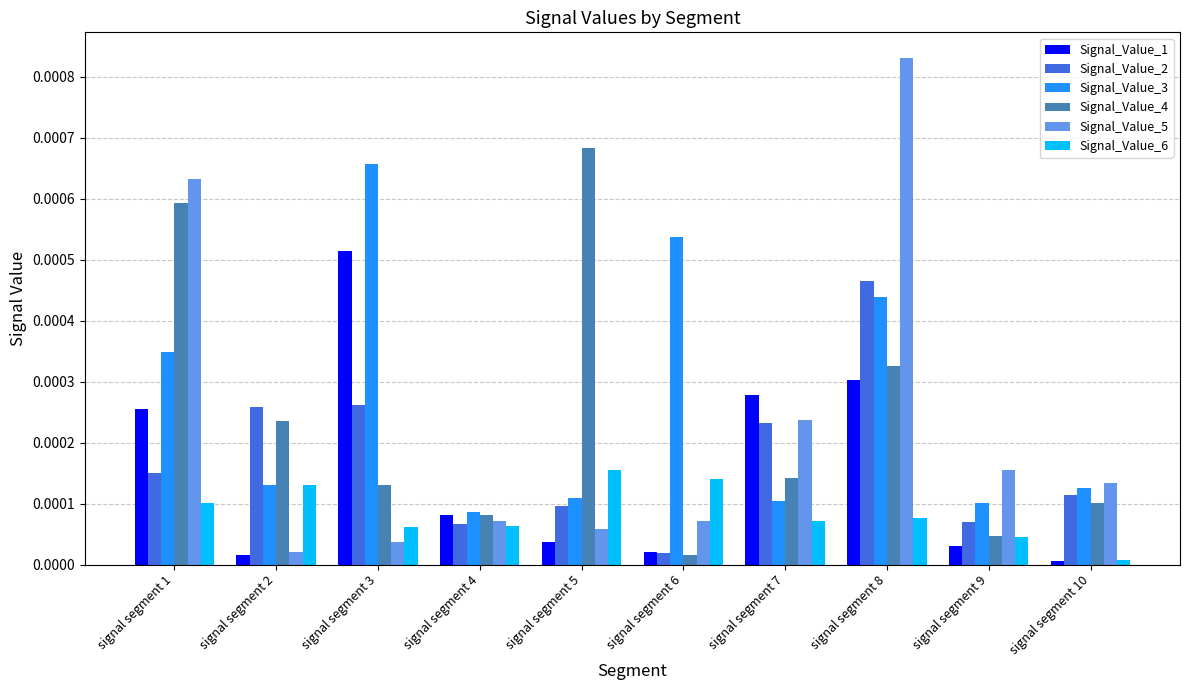

True or false: Signal_Value_5 has a value of 0.0 at signal segment 6.

True